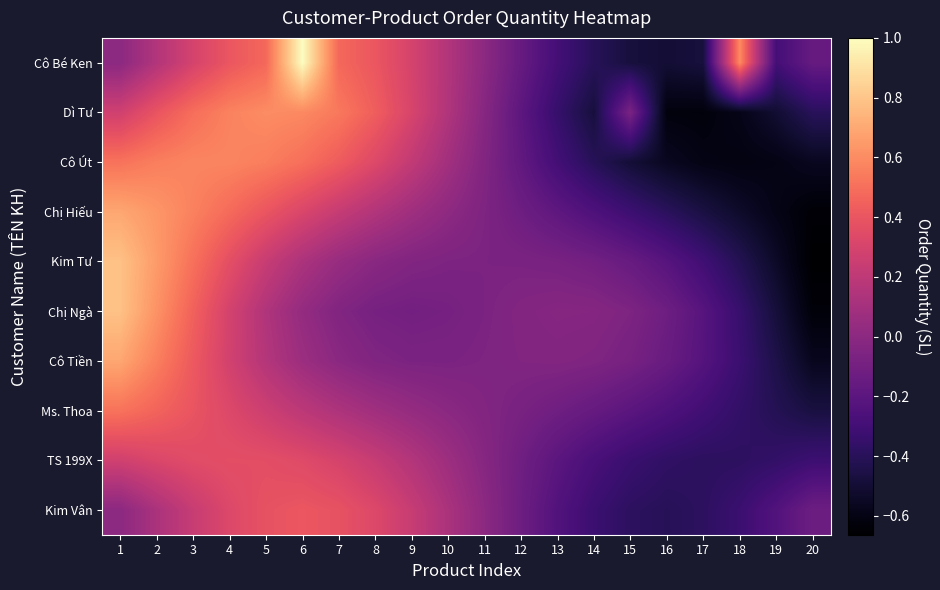

Reading left to right, list all the values displayed in this chart.

Cô Bé Ken: 1=0.0	2=0.2	3=0.3	4=0.4	5=0.5	6=1.0	7=0.5	8=0.4	9=0.3	10=0.2	11=0.0	12=-0.2	13=-0.3	14=-0.4	15=-0.5	16=-0.5	17=-0.5	18=0.6	19=-0.3	20=-0.2
Dì Tư: 1=0.3	2=0.4	3=0.5	4=0.6	5=0.6	6=0.6	7=0.5	8=0.4	9=0.3	10=0.1	11=-0.0	12=-0.2	13=-0.3	14=-0.5	15=-0.1	16=-0.6	17=-0.6	18=-0.6	19=-0.5	20=-0.4
Cô Út: 1=0.5	2=0.6	3=0.6	4=0.6	5=0.6	6=0.5	7=0.4	8=0.3	9=0.2	10=0.1	11=-0.0	12=-0.2	13=-0.3	14=-0.4	15=-0.5	16=-0.6	17=-0.6	18=-0.6	19=-0.6	20=-0.6
Chị Hiếu: 1=0.7	2=0.6	3=0.6	4=0.5	5=0.4	6=0.3	7=0.2	8=0.2	9=0.1	10=0.0	11=-0.1	12=-0.1	13=-0.2	14=-0.3	15=-0.3	16=-0.4	17=-0.5	18=-0.5	19=-0.6	20=-0.6
Kim Tư: 1=0.8	2=0.7	3=0.5	4=0.4	5=0.2	6=0.1	7=0.0	8=-0.0	9=-0.0	10=-0.1	11=-0.1	12=-0.1	13=-0.1	14=-0.1	15=-0.1	16=-0.2	17=-0.3	18=-0.4	19=-0.5	20=-0.7
Chị Ngà: 1=0.8	2=0.6	3=0.5	4=0.3	5=0.1	6=0.0	7=-0.0	8=-0.1	9=-0.1	10=-0.1	11=-0.1	12=-0.0	13=-0.0	14=-0.0	15=-0.1	16=-0.1	17=-0.2	18=-0.3	19=-0.5	20=-0.6
Cô Tiền: 1=0.7	2=0.6	3=0.4	4=0.3	5=0.2	6=0.1	7=-0.0	8=-0.0	9=-0.1	10=-0.1	11=-0.1	12=-0.0	13=-0.0	14=-0.1	15=-0.1	16=-0.1	17=-0.2	18=-0.3	19=-0.4	20=-0.6
Ms. Thoa: 1=0.5	2=0.5	3=0.4	4=0.3	5=0.3	6=0.2	7=0.1	8=0.1	9=0.0	10=-0.0	11=-0.0	12=-0.1	13=-0.1	14=-0.2	15=-0.2	16=-0.3	17=-0.3	18=-0.4	19=-0.4	20=-0.5
TS 199X: 1=0.3	2=0.3	3=0.3	4=0.4	5=0.4	6=0.3	7=0.3	8=0.2	9=0.2	10=0.1	11=-0.0	12=-0.1	13=-0.2	14=-0.3	15=-0.3	16=-0.4	17=-0.4	18=-0.4	19=-0.4	20=-0.3
Kim Vân: 1=0.0	2=0.1	3=0.2	4=0.3	5=0.4	6=0.4	7=0.4	8=0.3	9=0.2	10=0.1	11=0.0	12=-0.1	13=-0.2	14=-0.3	15=-0.4	16=-0.4	17=-0.4	18=-0.3	19=-0.2	20=-0.1